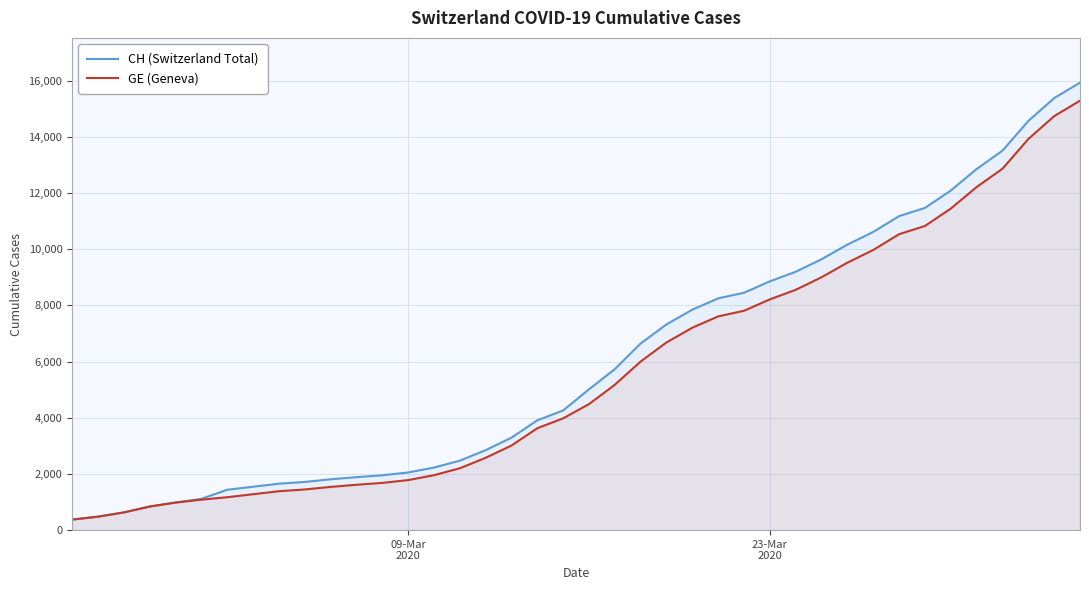

What are all the series names shown in the legend?

CH (Switzerland Total), GE (Geneva)